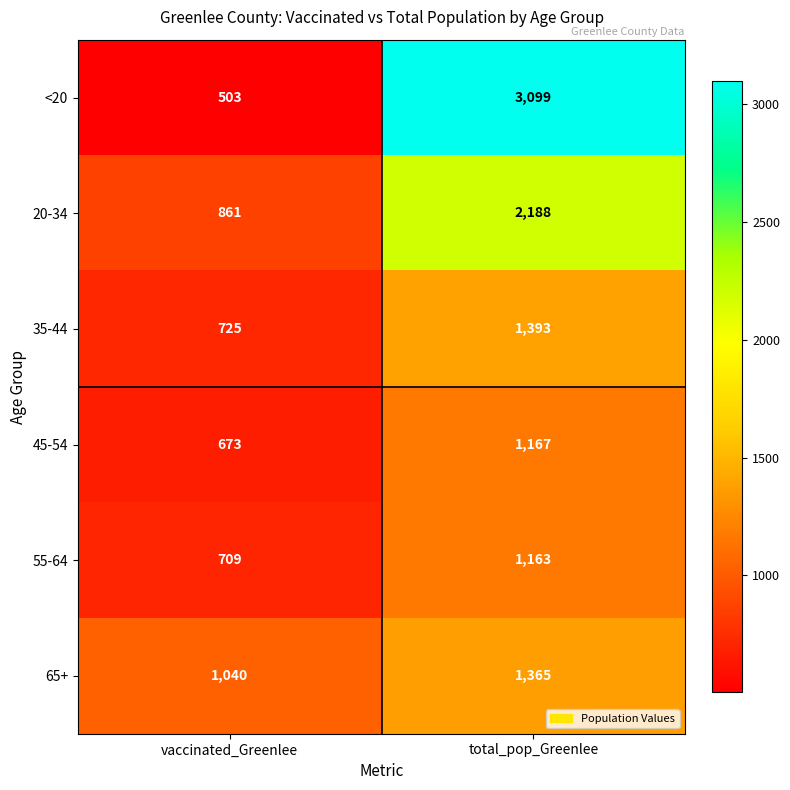

Between vaccinated_Greenlee and total_pop_Greenlee, which series saw the biggest shift?

<20